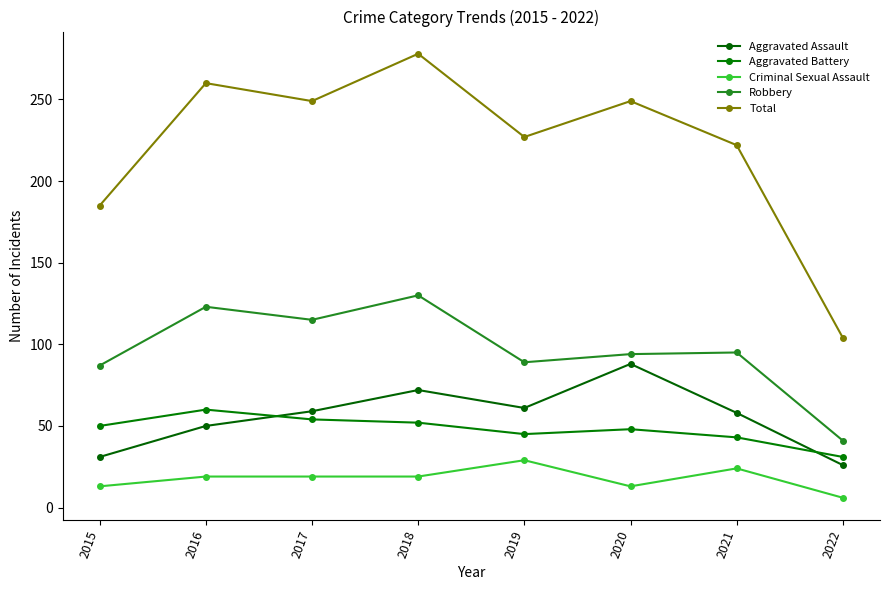

How many values in the Aggravated Battery series are below 50?

4